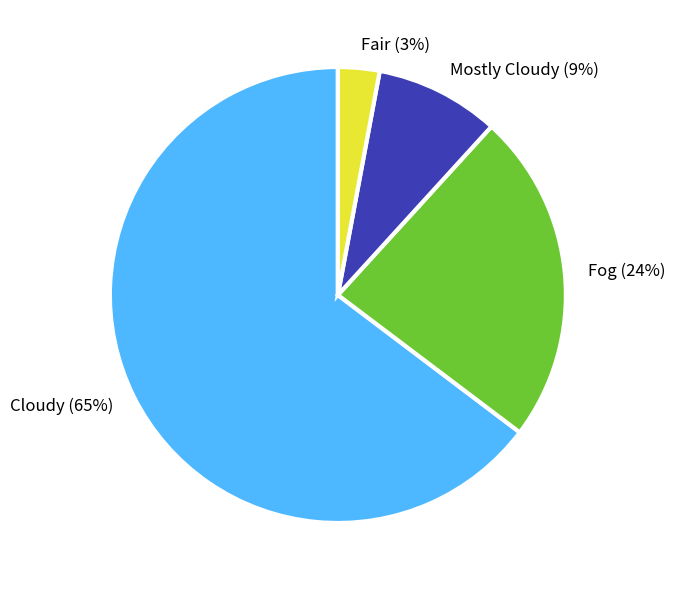

What percentage is the Mostly Cloudy slice, to the nearest percent?

9%